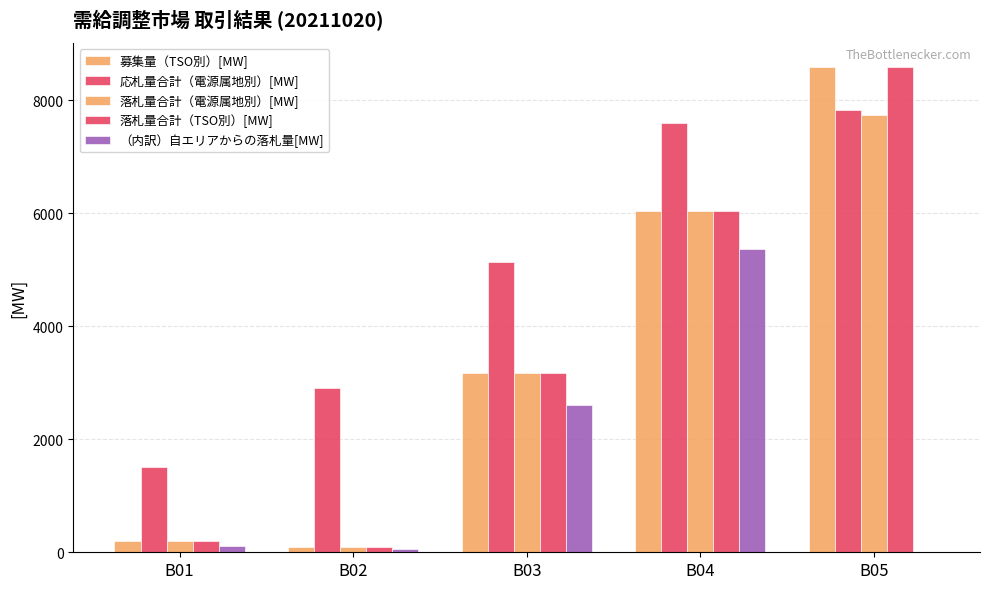

What is the sum of all 応札量合計（電源属地別）[MW] values?

24979.3